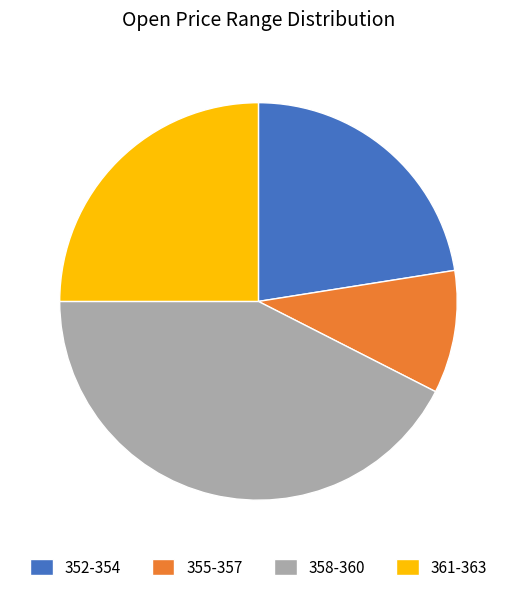

Is the sum of 352-354 and 361-363 greater than half?

No